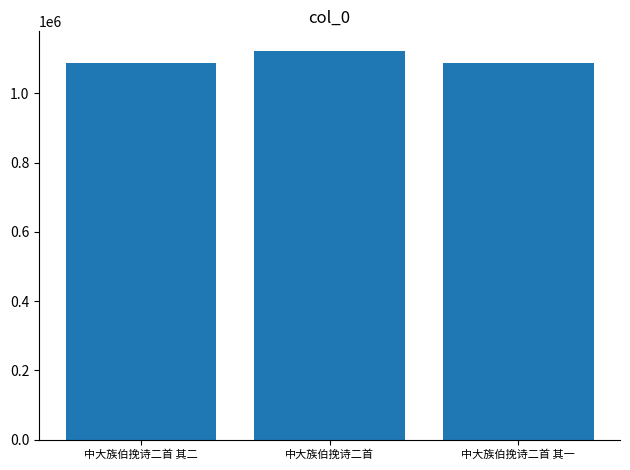

At which category does the chart reach its peak across all series?

中大族伯挽诗二首